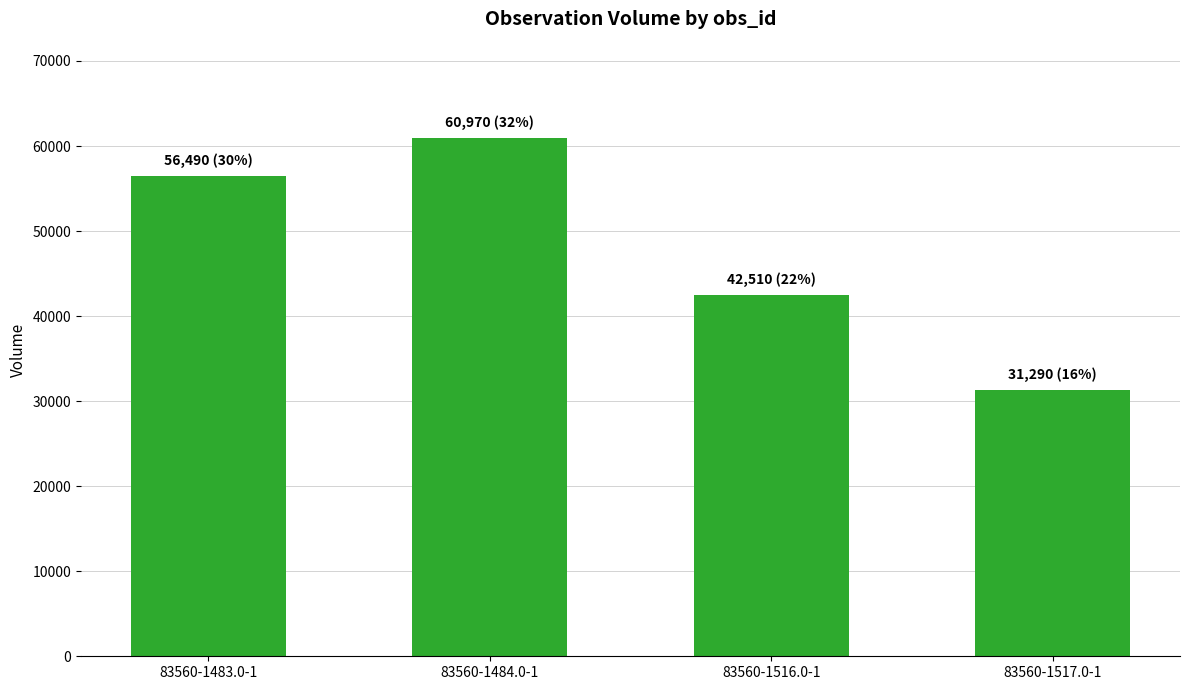

What is the sum of the values at 83560-1516.0-1 and 83560-1484.0-1?

103480